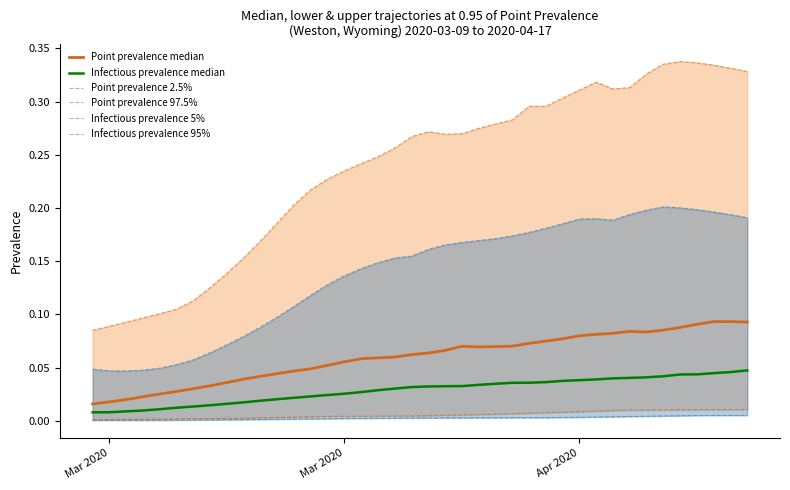

True or false: Infectious prevalence 95% and Point prevalence median cross at least once.

False